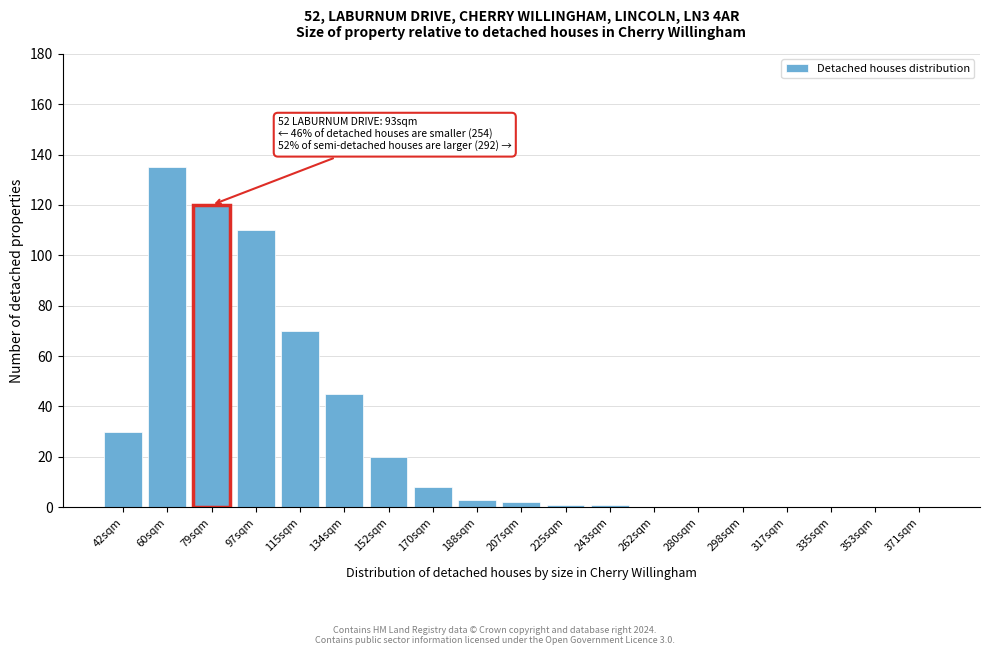

Reading left to right, what are all the values shown in this chart?

42sqm=30	60sqm=135	79sqm=120	97sqm=110	115sqm=70	134sqm=45	152sqm=20	170sqm=8	188sqm=3	207sqm=2	225sqm=1	243sqm=1	262sqm=0	280sqm=0	298sqm=0	317sqm=0	335sqm=0	353sqm=0	371sqm=0